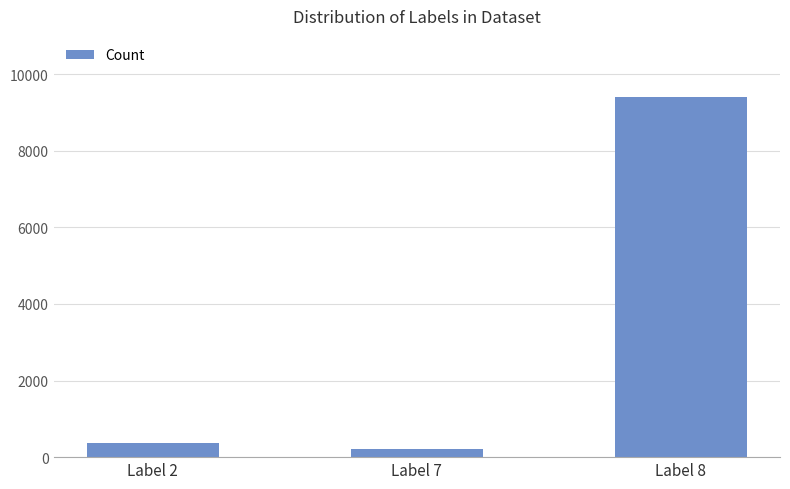

Reading left to right, extract all data points from this chart.

380	210	9410